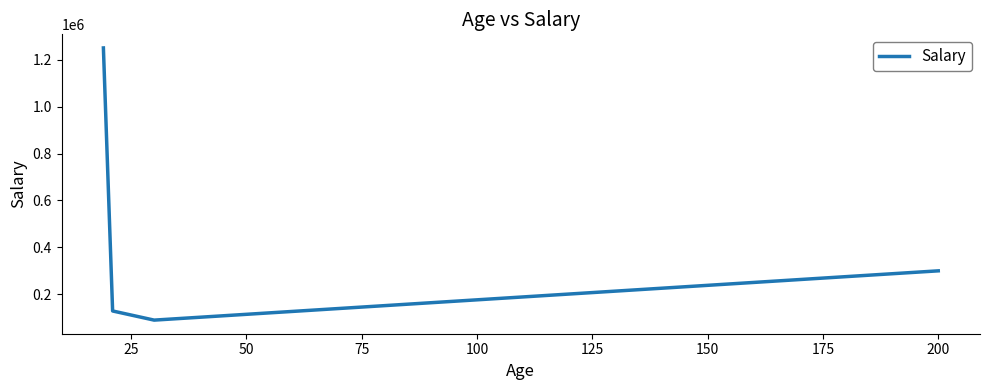

How many interior local valleys (lower than both neighbors) does the data have?

1